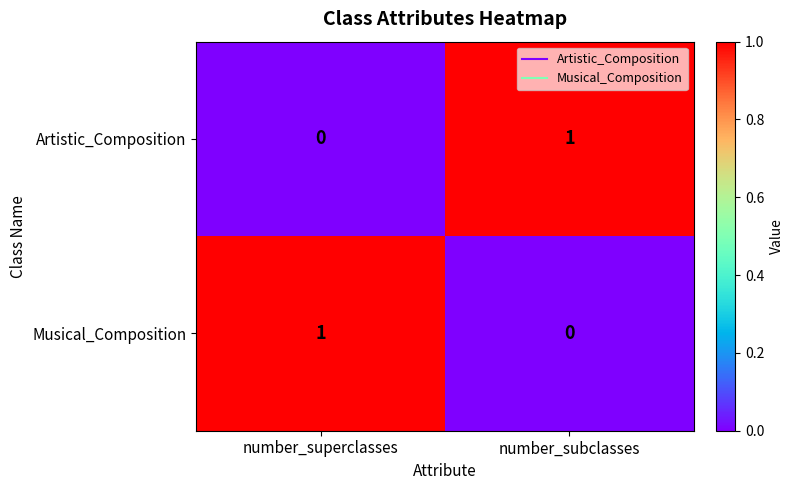

Reading left to right, list all the values displayed in this chart.

Artistic_Composition: 0	1
Musical_Composition: 1	0